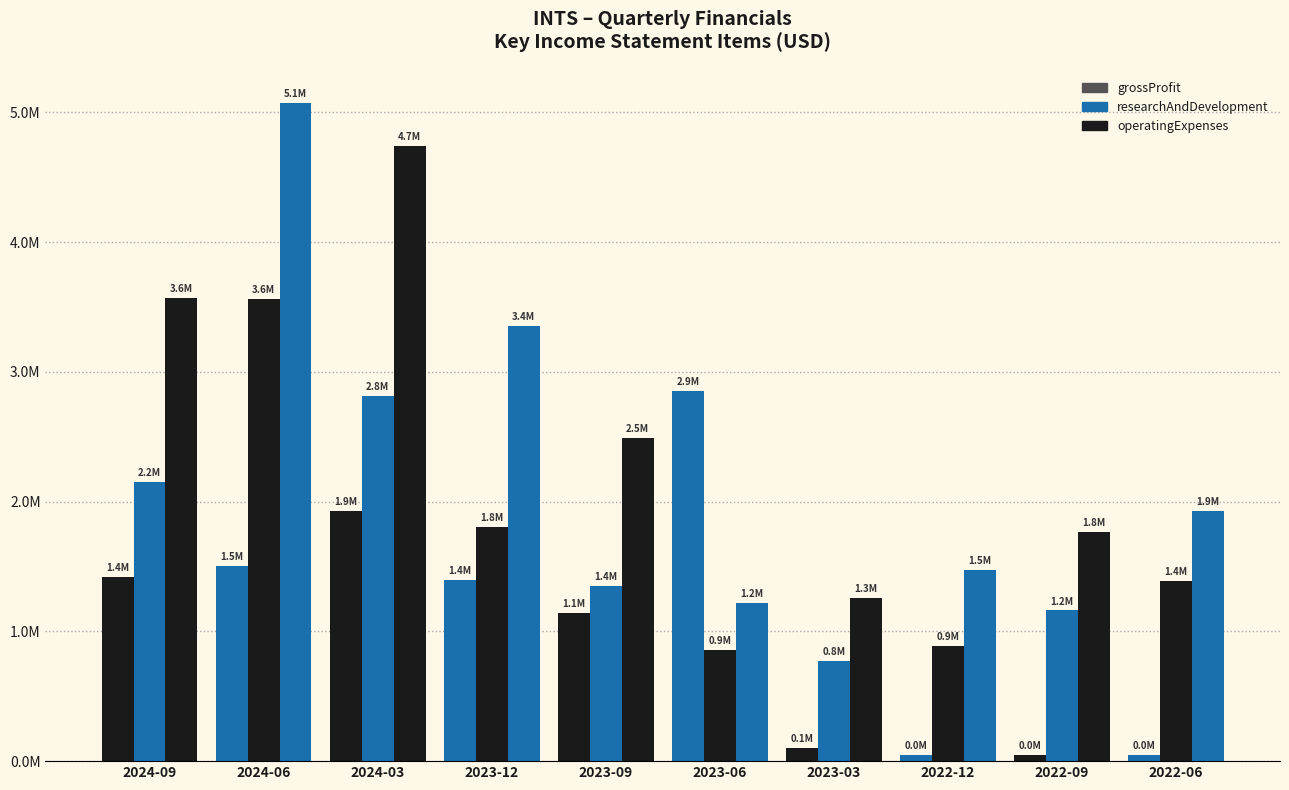

The researchAndDevelopment series shows 774000 at 2023-03. True or false?

True